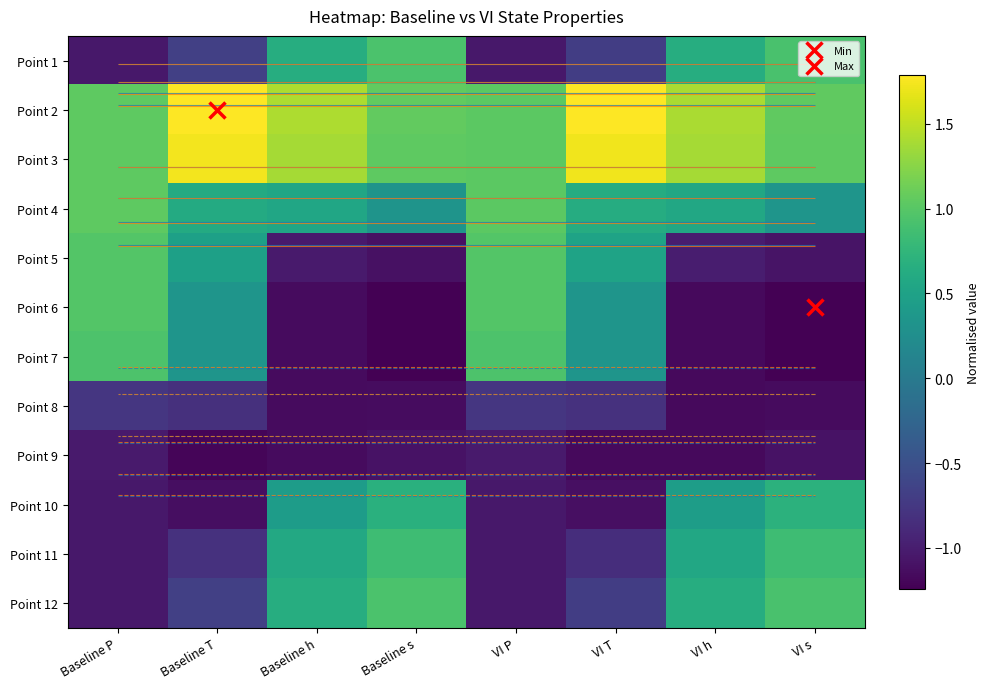

Which category has the highest value across all series?

Baseline T